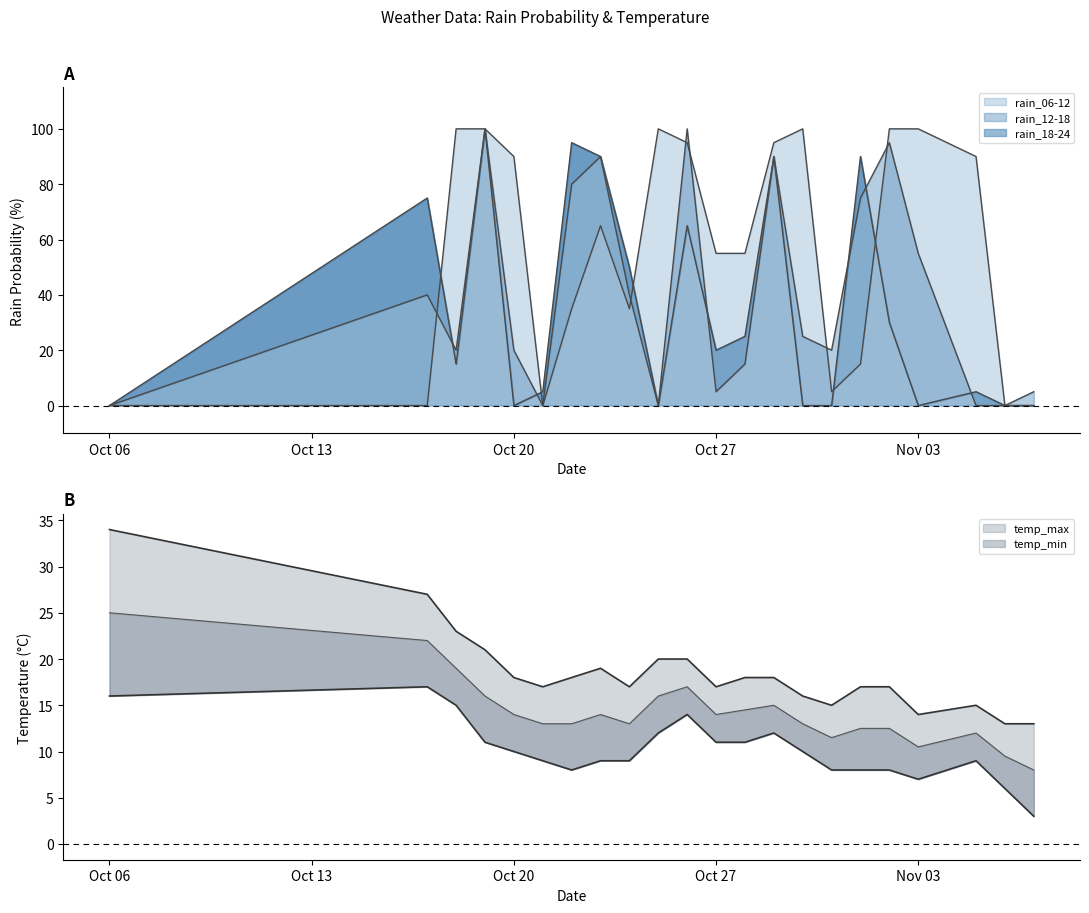

What is the sum of all rain_18-24 values?

755